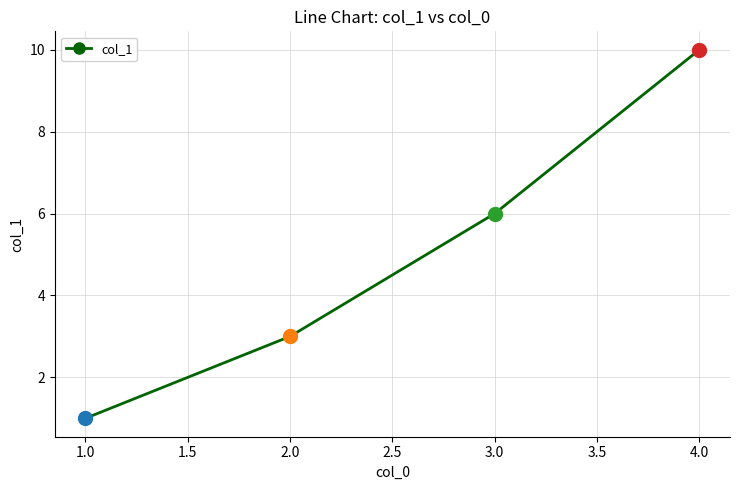

Reading left to right, what are all the values shown in this chart?

1.0=1	2.0=3	3.0=6	4.0=10